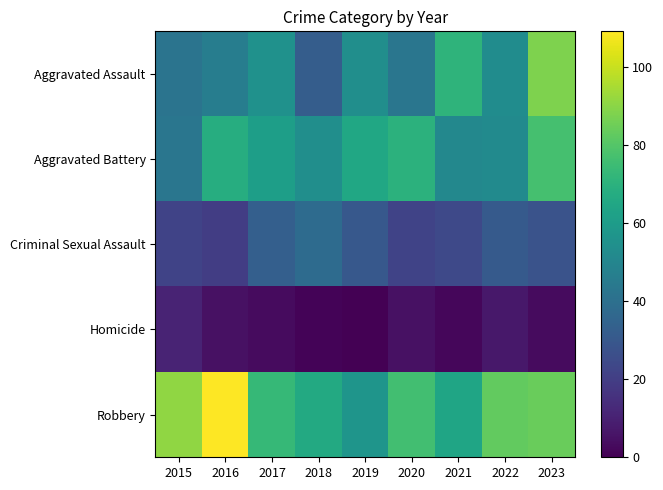

Rank the series by their maximum value, from highest to lowest.

Robbery, Aggravated Assault, Aggravated Battery, Criminal Sexual Assault, Homicide